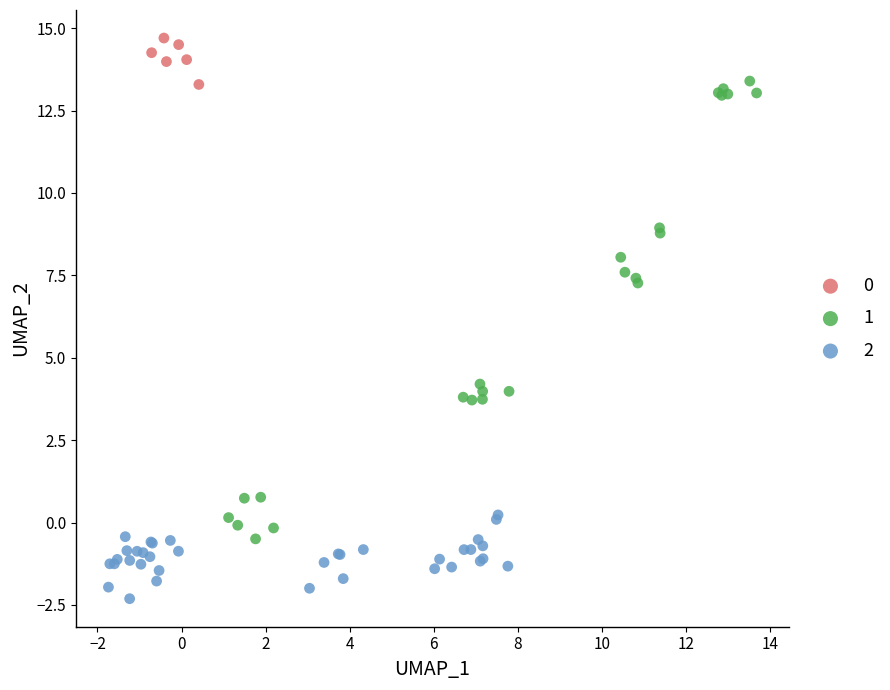

Which series reaches the maximum Y coordinate?

0